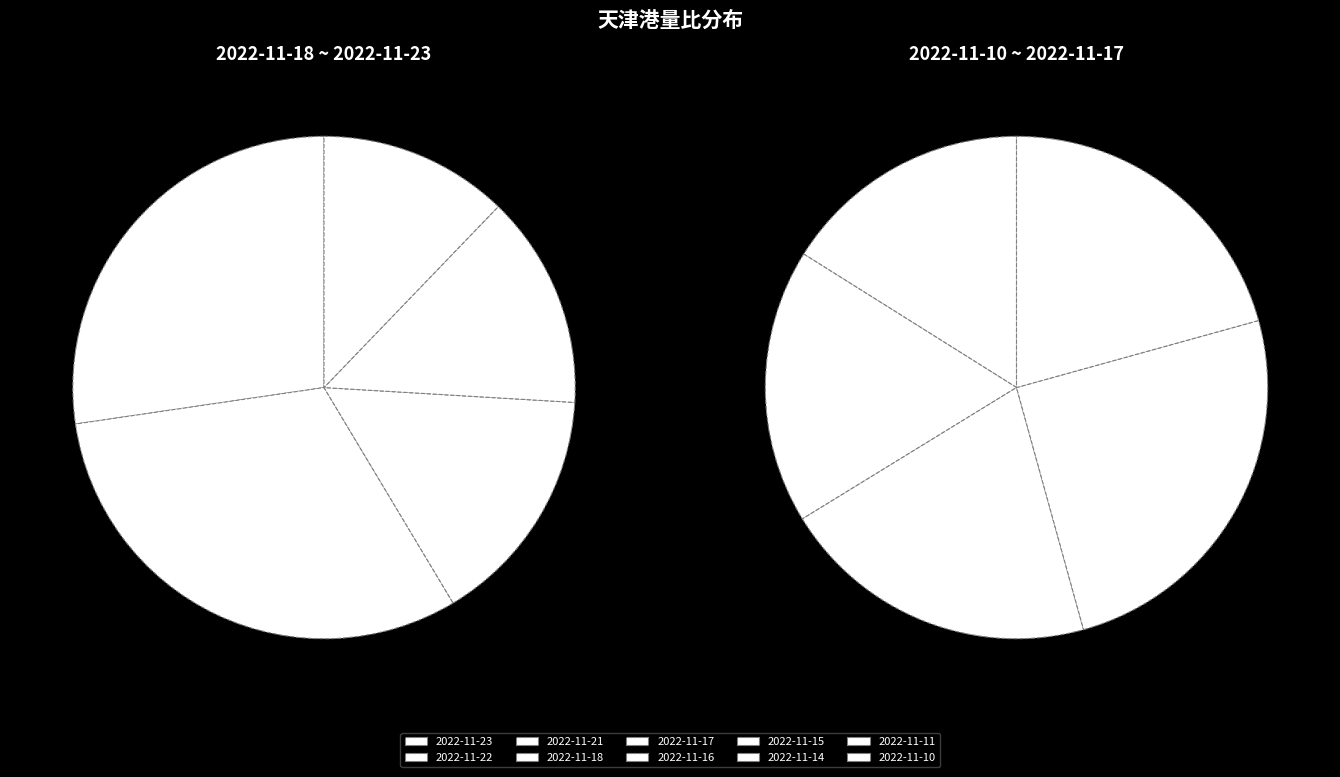

What is the largest slice in the pie chart?

2022-11-22